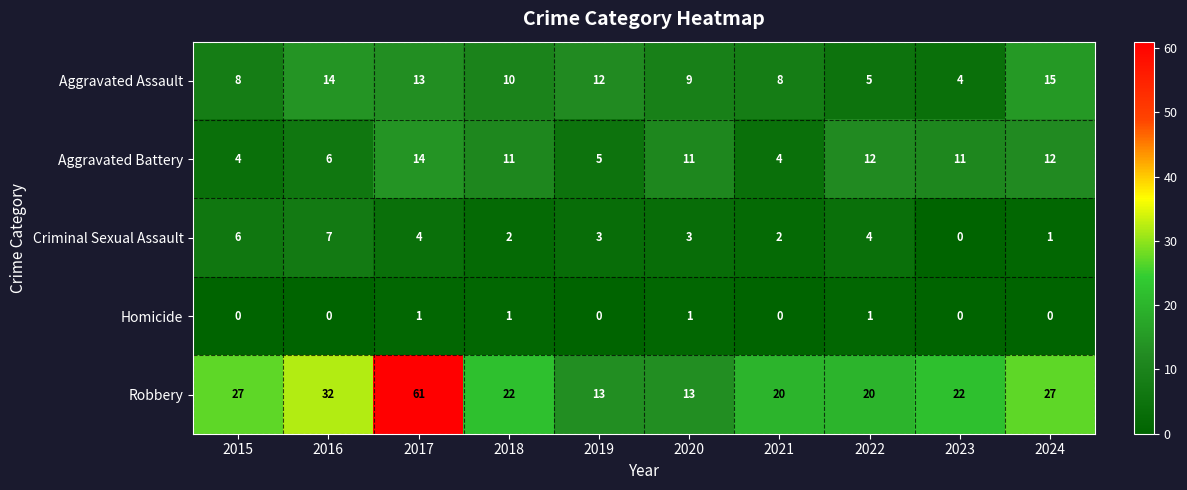

What is the difference between the second highest and minimum values in the Aggravated Assault series?

10